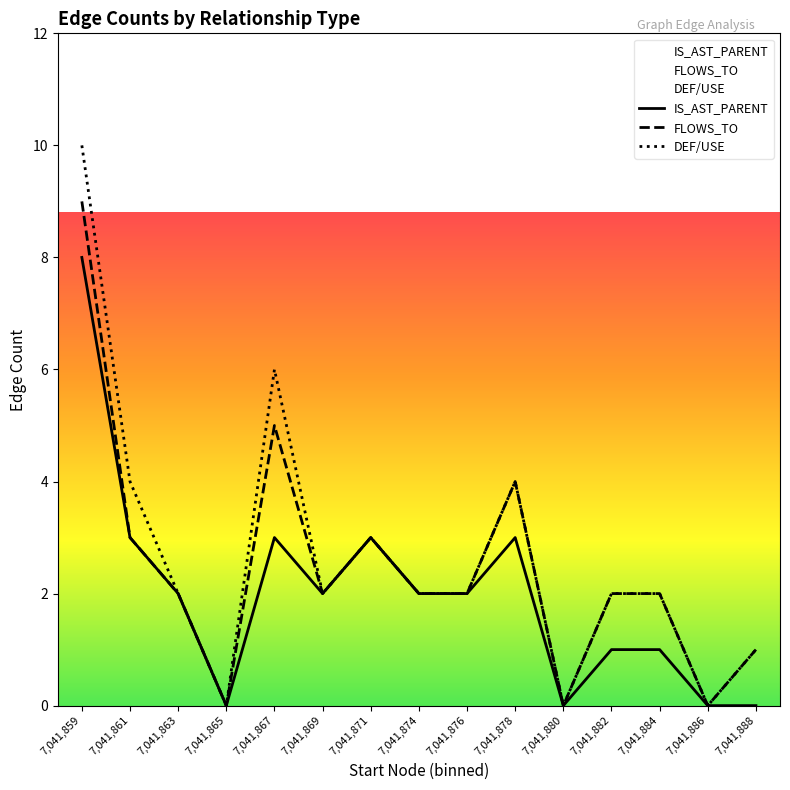

Reading left to right, extract all data points from this chart.

IS_AST_PARENT: 7,041,859=8	7,041,861=3	7,041,863=2	7,041,865=0	7,041,867=3	7,041,869=2	7,041,871=3	7,041,874=2	7,041,876=2	7,041,878=3	7,041,880=0	7,041,882=1	7,041,884=1	7,041,886=0	7,041,888=0
FLOWS_TO: 7,041,859=9	7,041,861=3	7,041,863=2	7,041,865=0	7,041,867=5	7,041,869=2	7,041,871=3	7,041,874=2	7,041,876=2	7,041,878=4	7,041,880=0	7,041,882=2	7,041,884=2	7,041,886=0	7,041,888=1
DEF/USE: 7,041,859=10	7,041,861=4	7,041,863=2	7,041,865=0	7,041,867=6	7,041,869=2	7,041,871=3	7,041,874=2	7,041,876=2	7,041,878=4	7,041,880=0	7,041,882=2	7,041,884=2	7,041,886=0	7,041,888=1